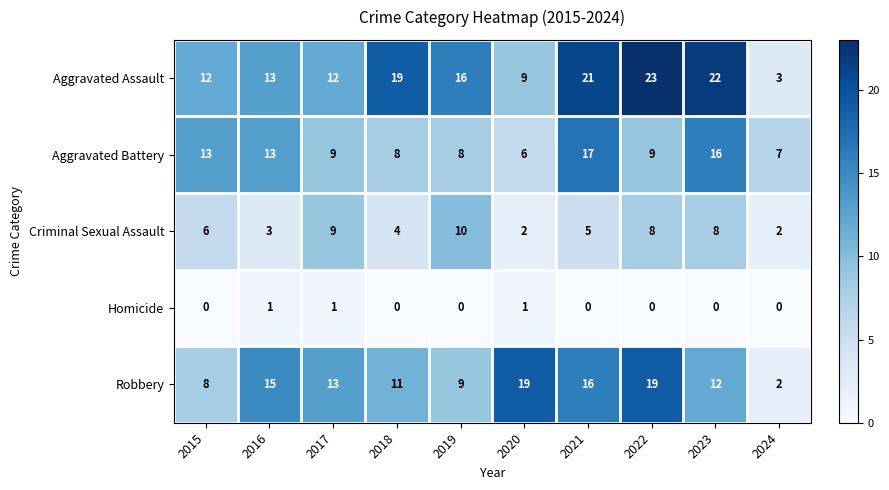

What is the greatest value displayed?

23